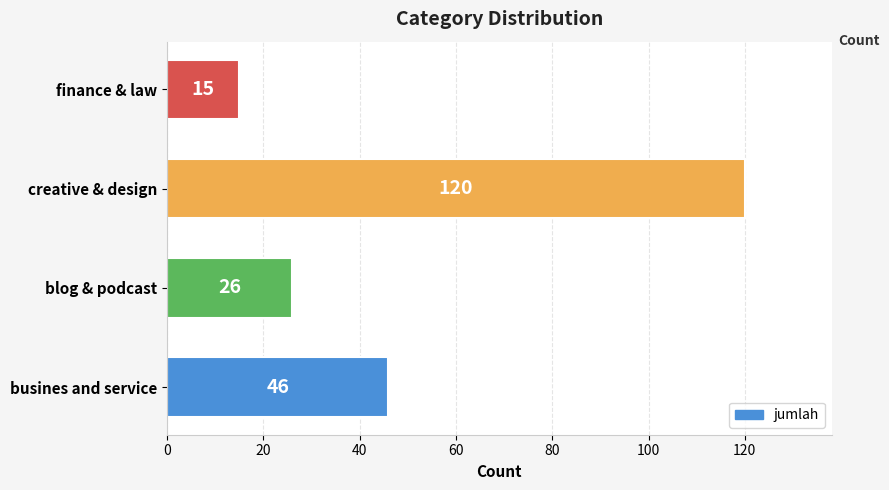

Which category has the lowest value across all series?

finance & law